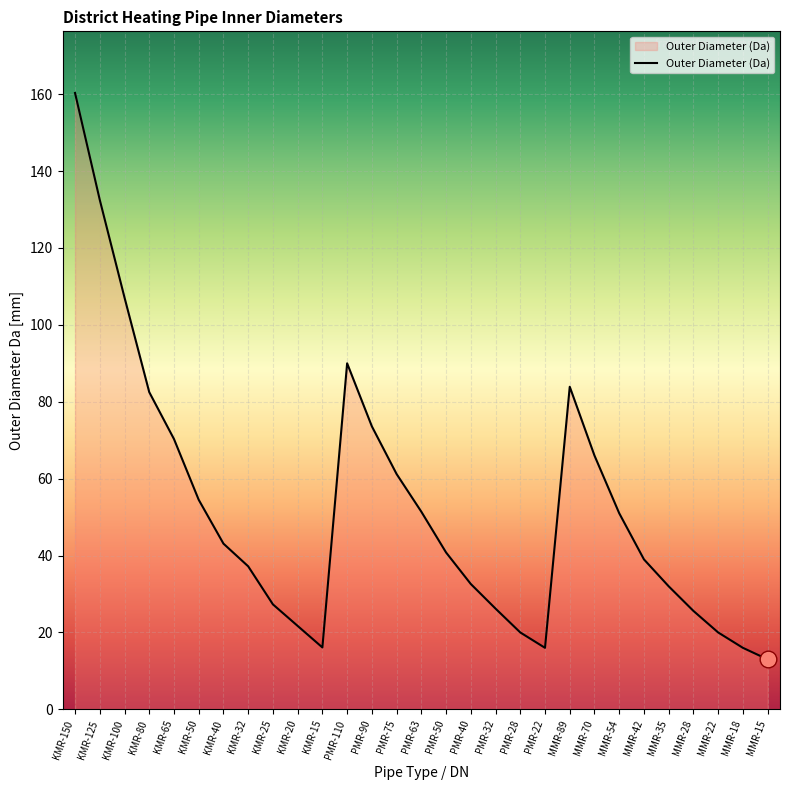

What is the difference between the values at MMR-70 and PMR-75?

4.8